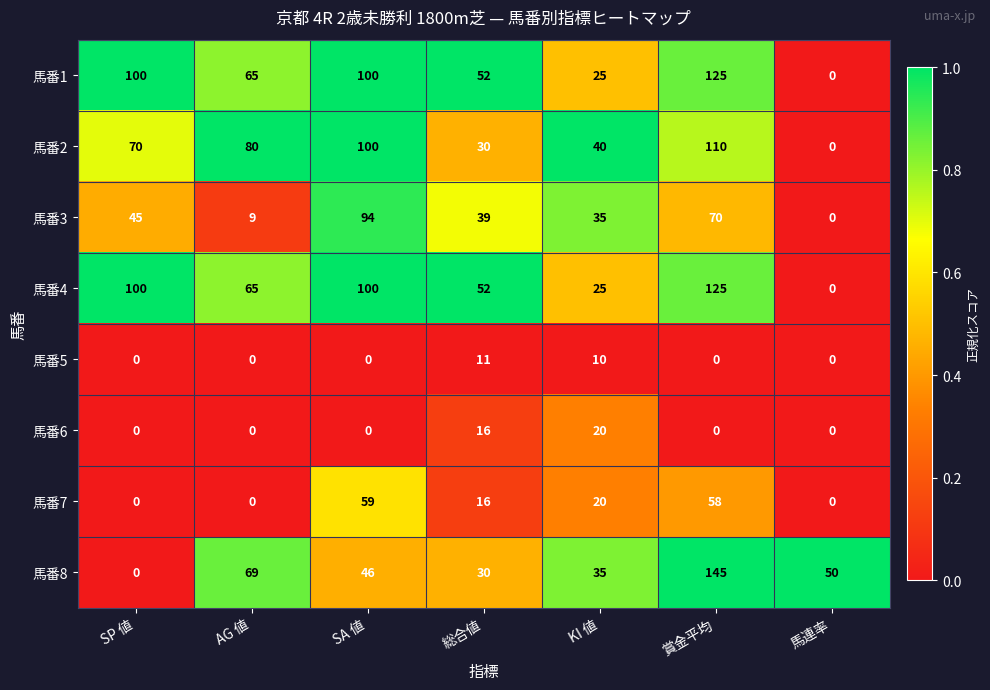

What is the sum of the 馬番3 values at SA 値 and AG 値?

103